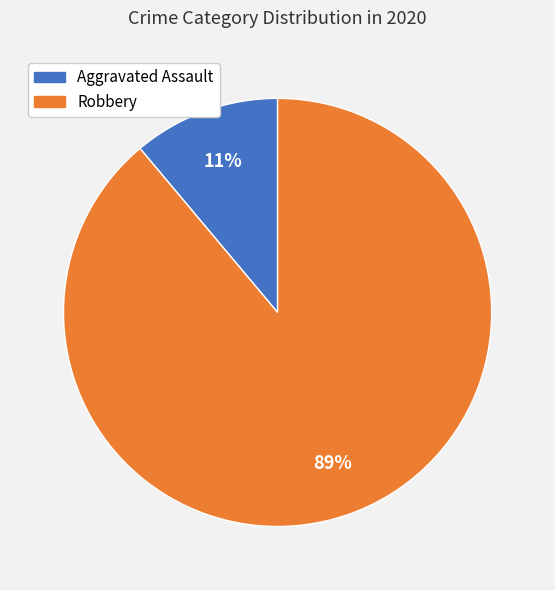

How many segments does this pie chart have?

2